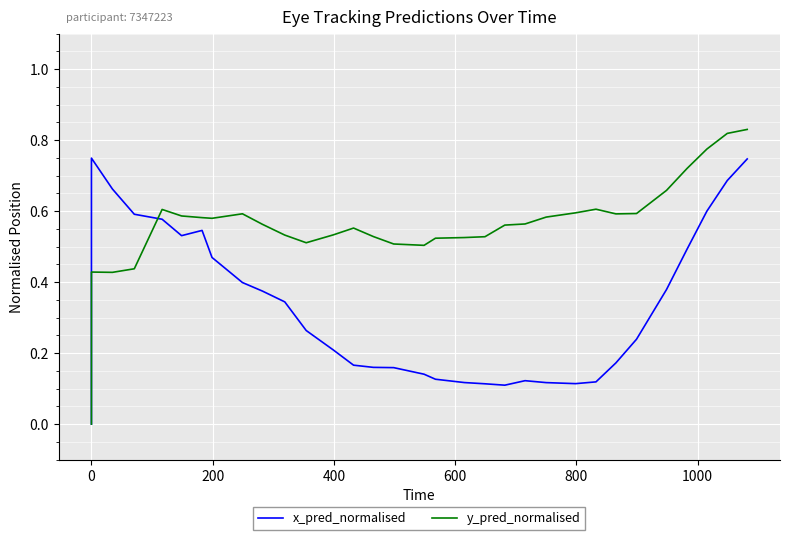

Rank the series by their average value, from highest to lowest.

y_pred_normalised, x_pred_normalised